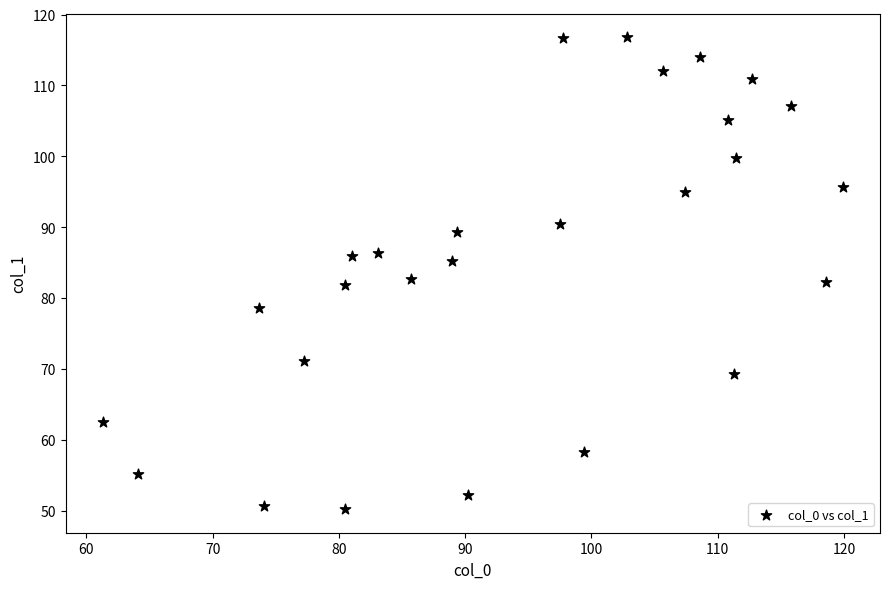

What is the range of X values (max minus min)?

58.6